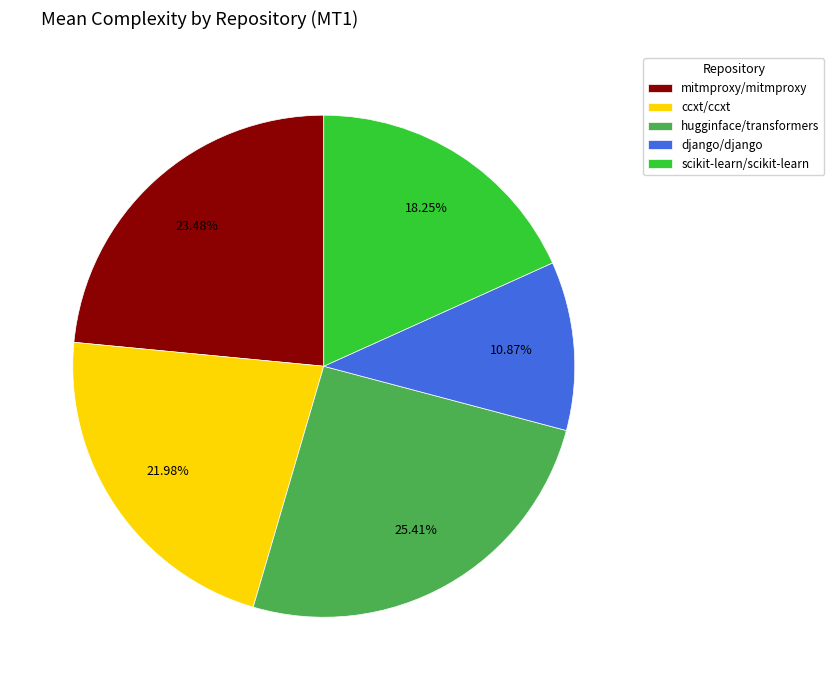

Rank the categories by value from lowest to highest.

django/django, scikit-learn/scikit-learn, ccxt/ccxt, mitmproxy/mitmproxy, hugginface/transformers